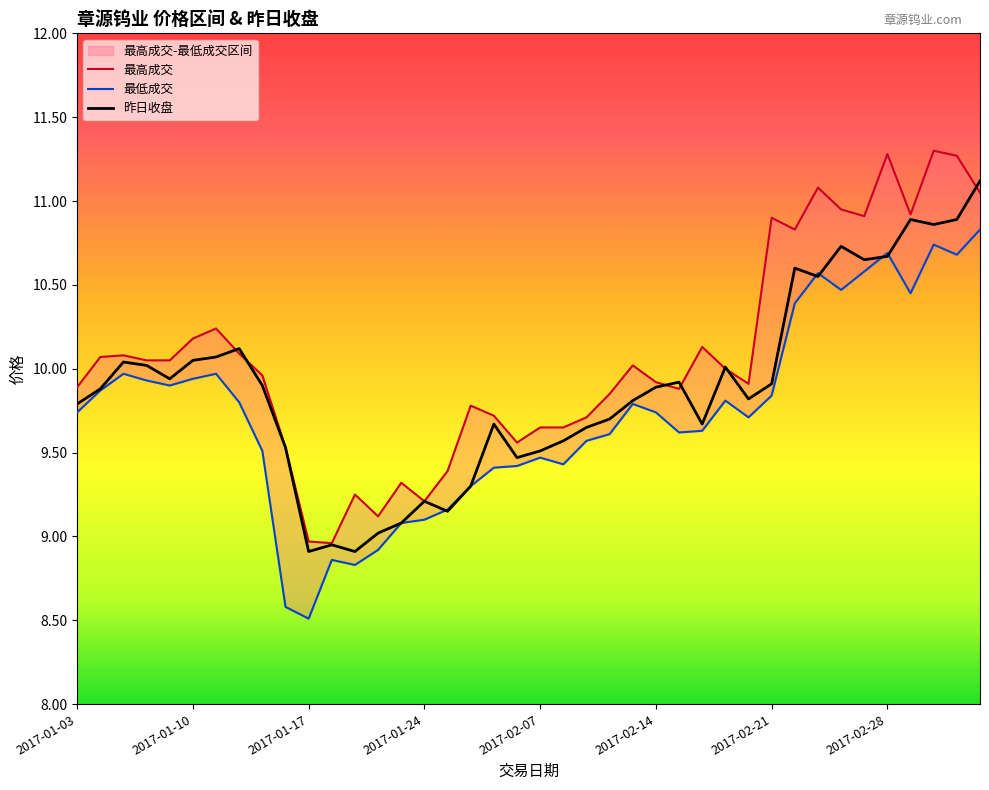

How many lines are shown in the chart?

3